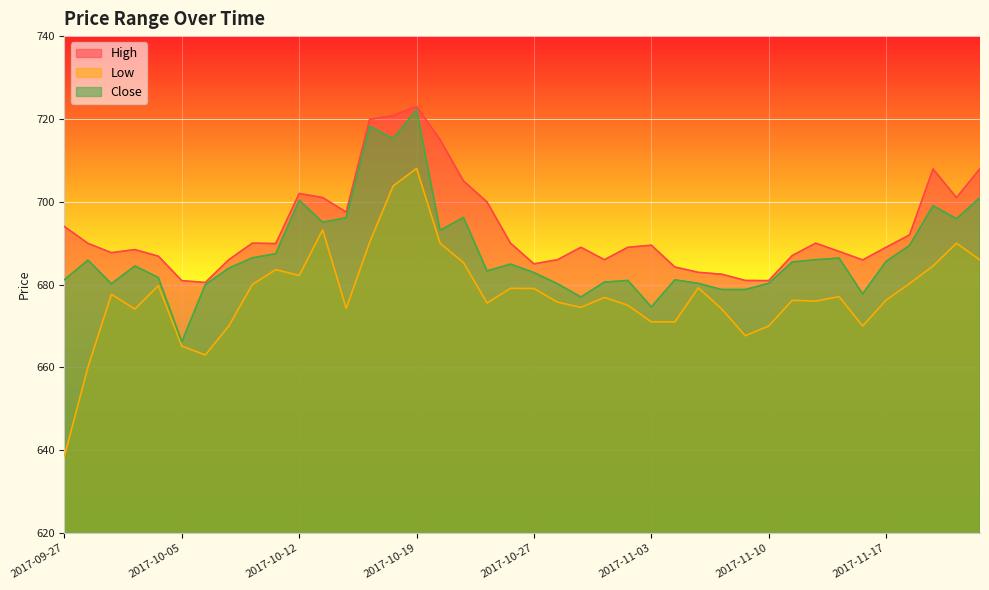

What is the total value across all series at 2017-10-18?

2139.8